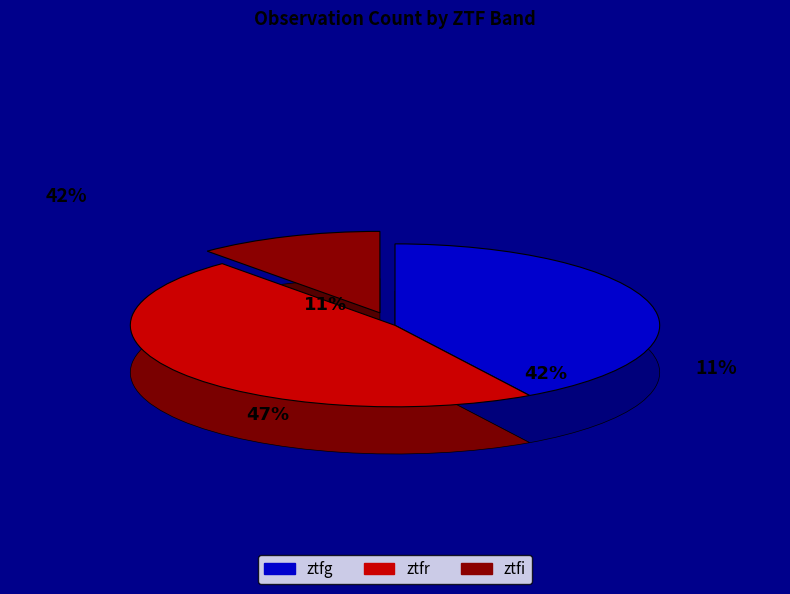

Which slice is the smallest?

ztfi